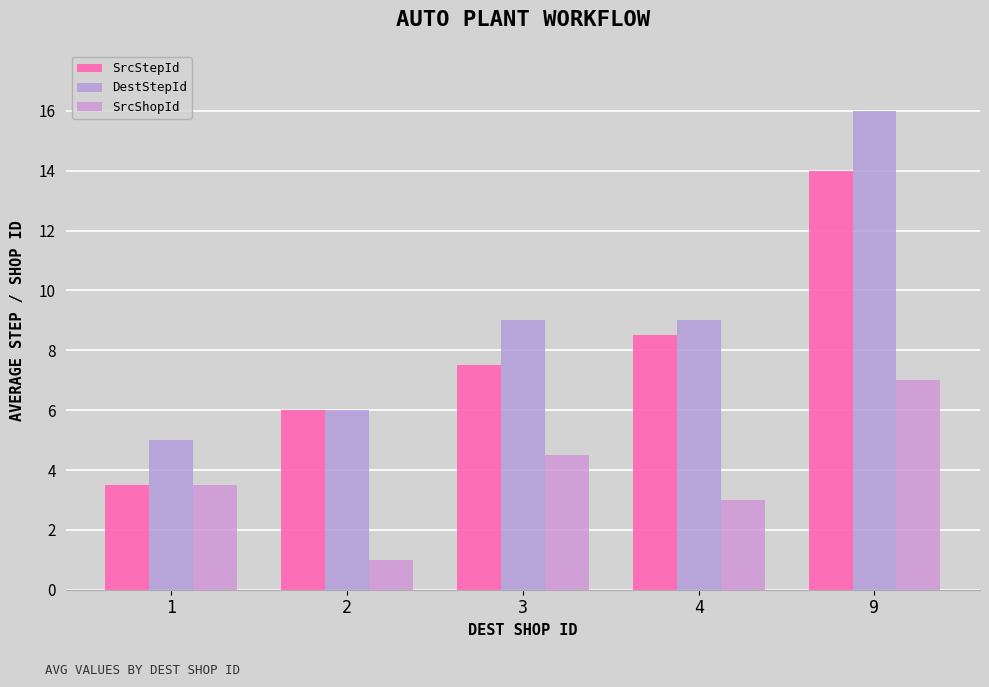

Rank the categories by SrcStepId value from lowest to highest.

1, 2, 3, 4, 9